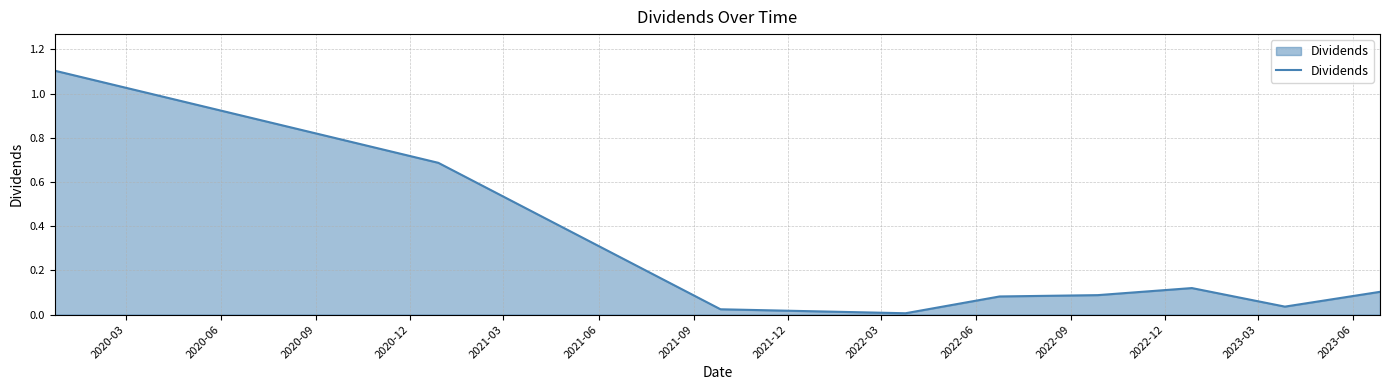

What is the maximum value shown in the chart?

1.1